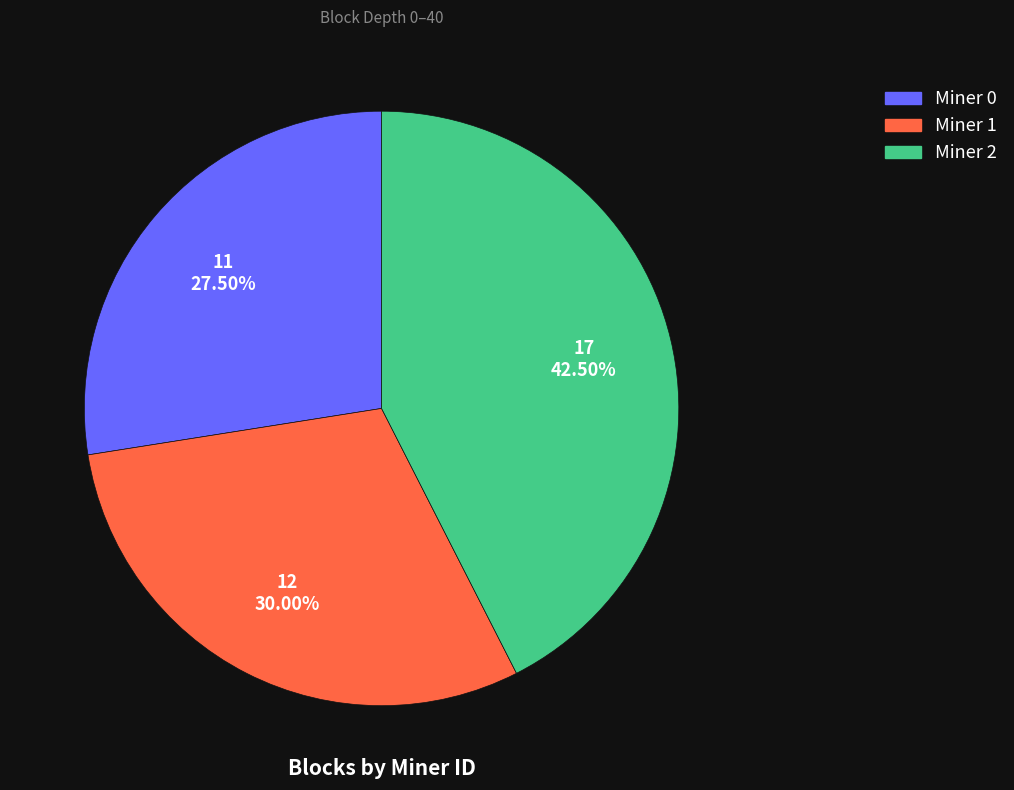

Combined, do Miner 2 and Miner 1 account for over 50%?

Yes